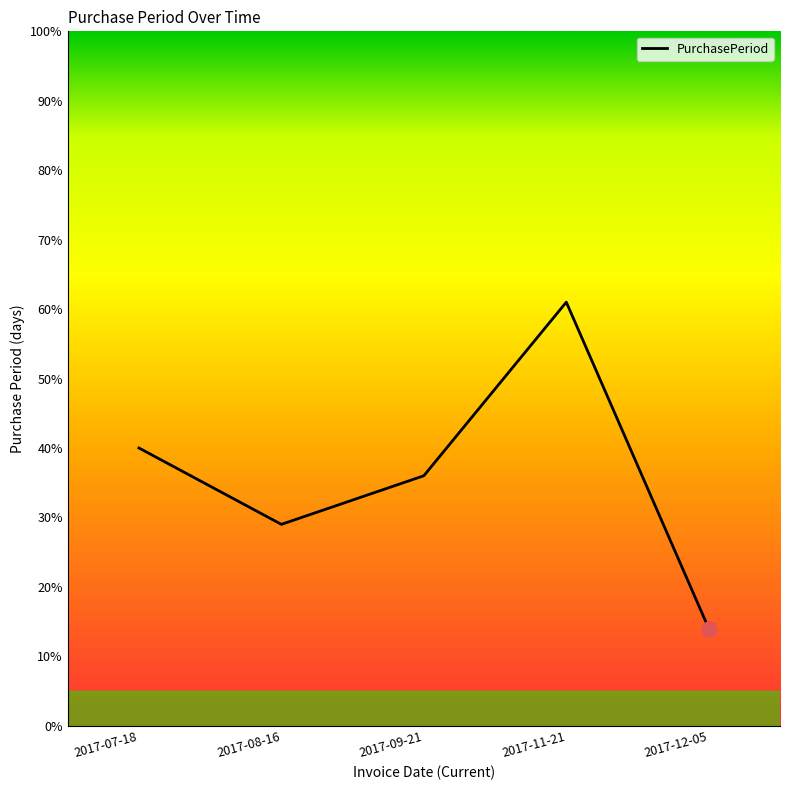

What is the ratio of the value at 2017-11-21 to the value at 2017-08-16?

2.1